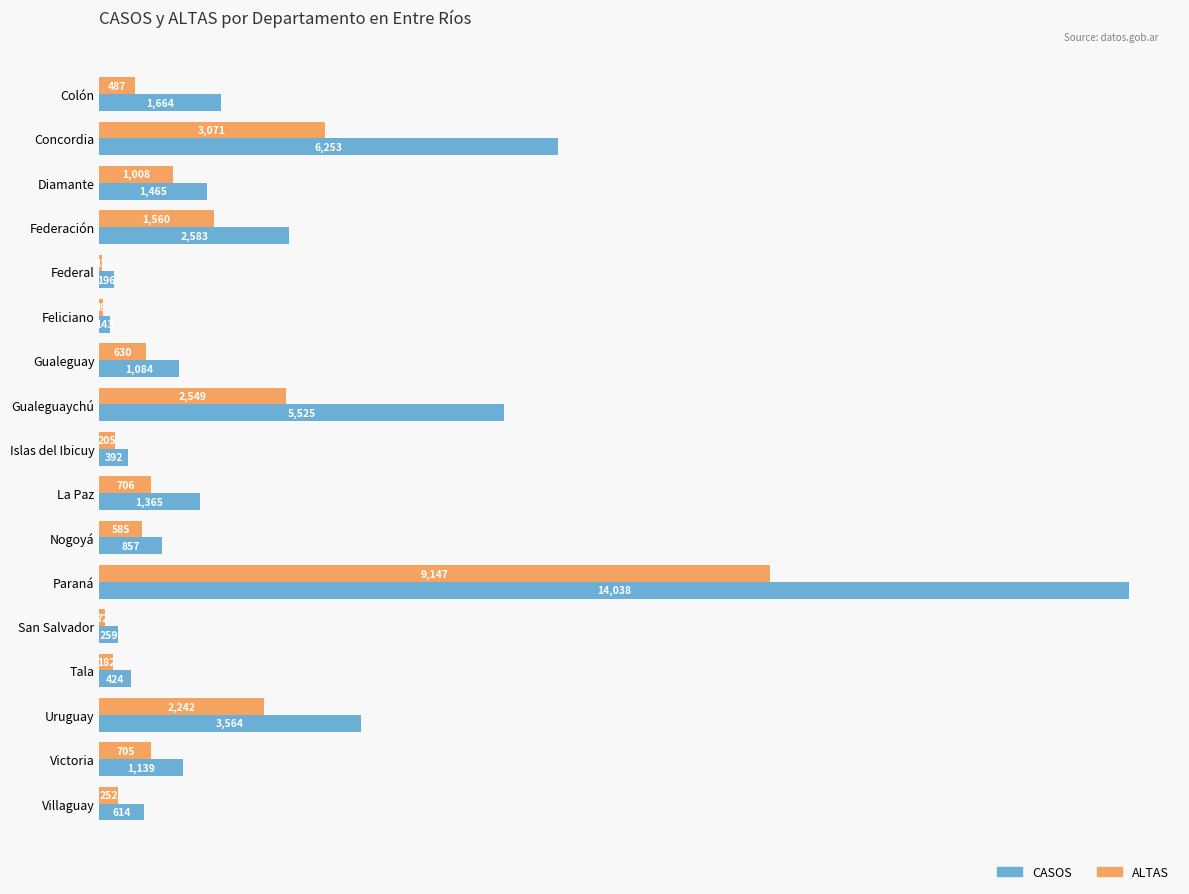

At which label does ALTAS reach its peak?

Paraná